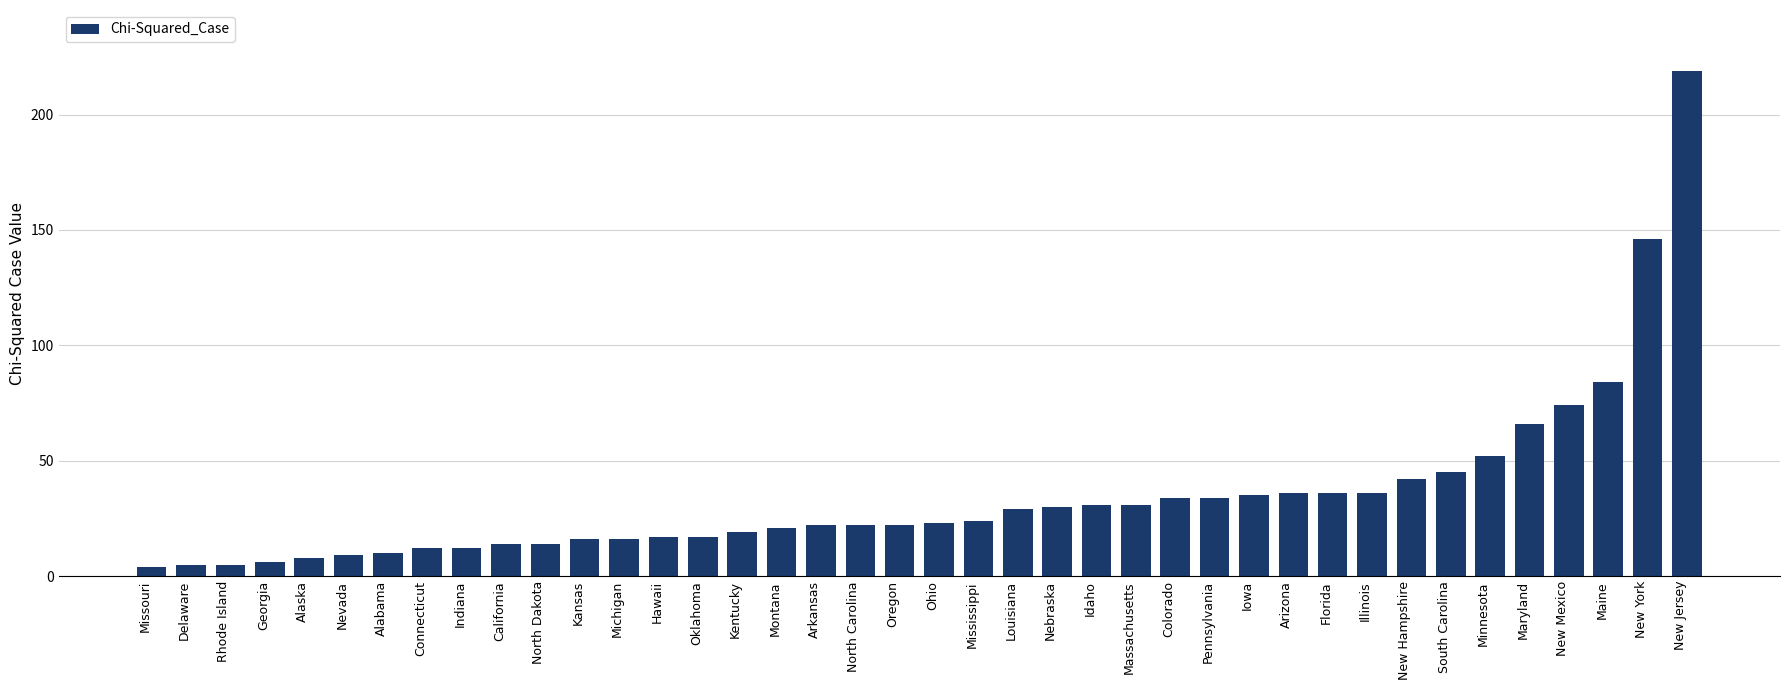

Reading left to right, extract all data points from this chart.

4	5	5	6	8	9	10	12	12	14	14	16	16	17	17	19	21	22	22	22	23	24	29	30	31	31	34	34	35	36	36	36	42	45	52	66	74	84	146	219